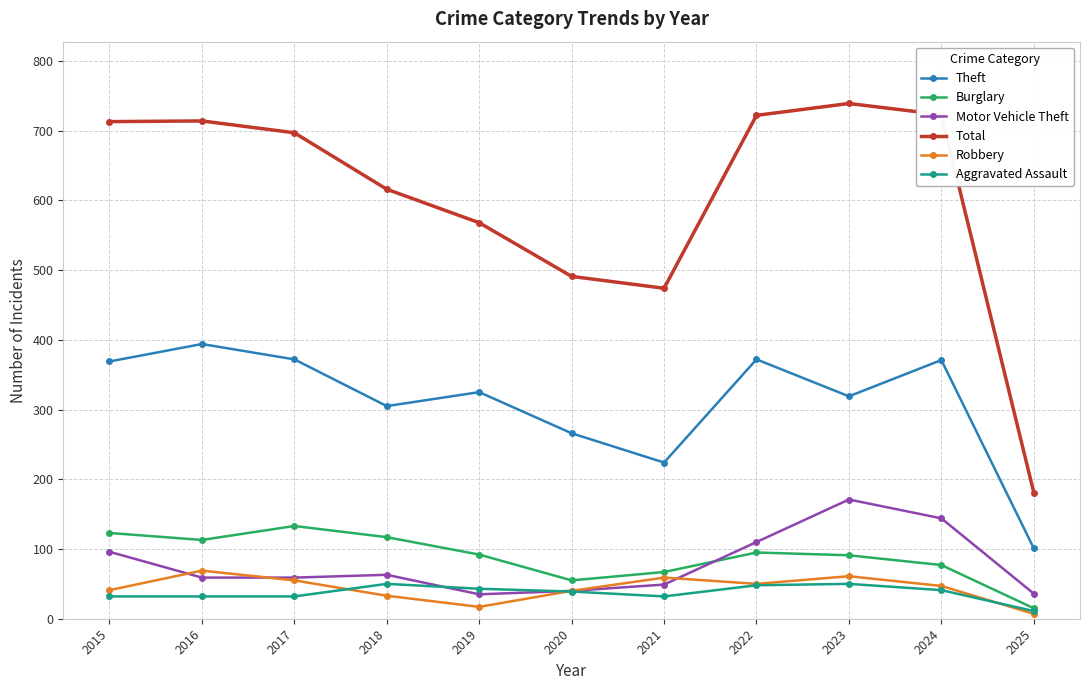

True or false: Theft and Aggravated Assault cross at least once.

False